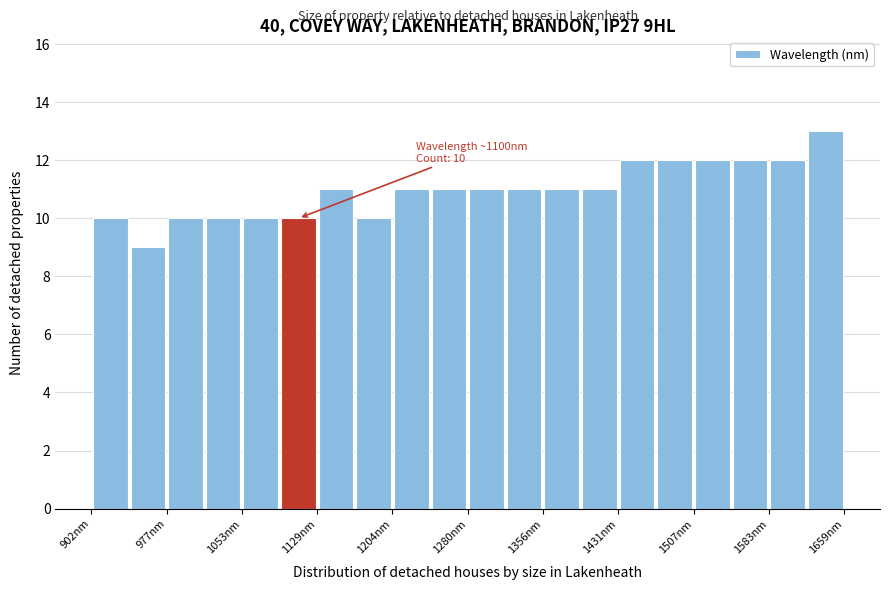

Around what value on the x-axis is the tallest bar? Give the approximate position of its centre, as read against the axis.

1640